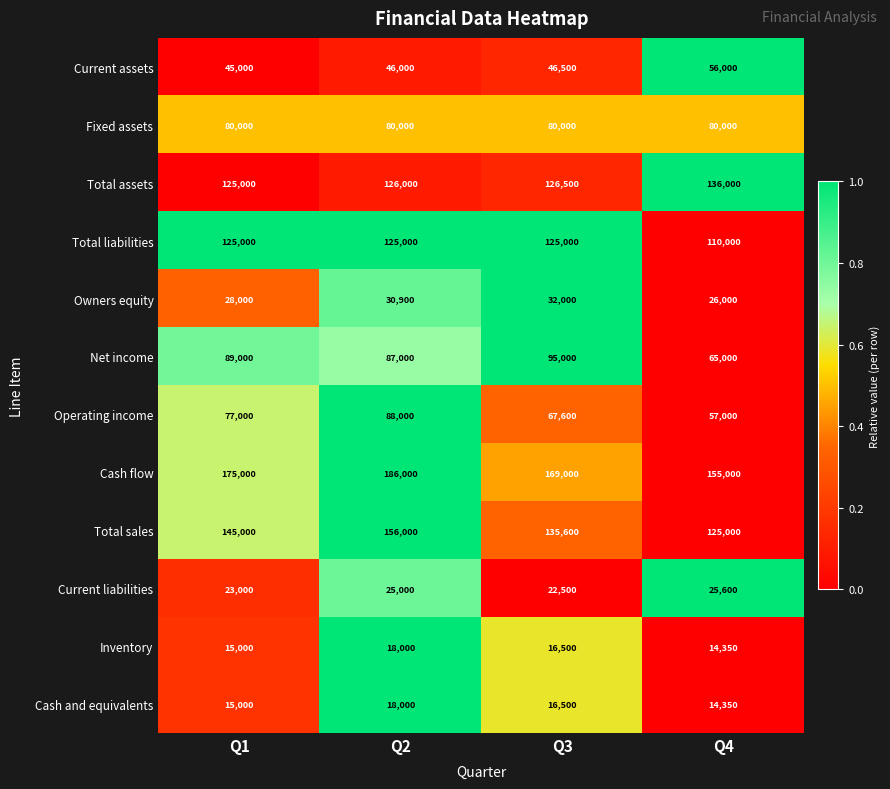

At which category does the chart reach its peak across all series?

Q2